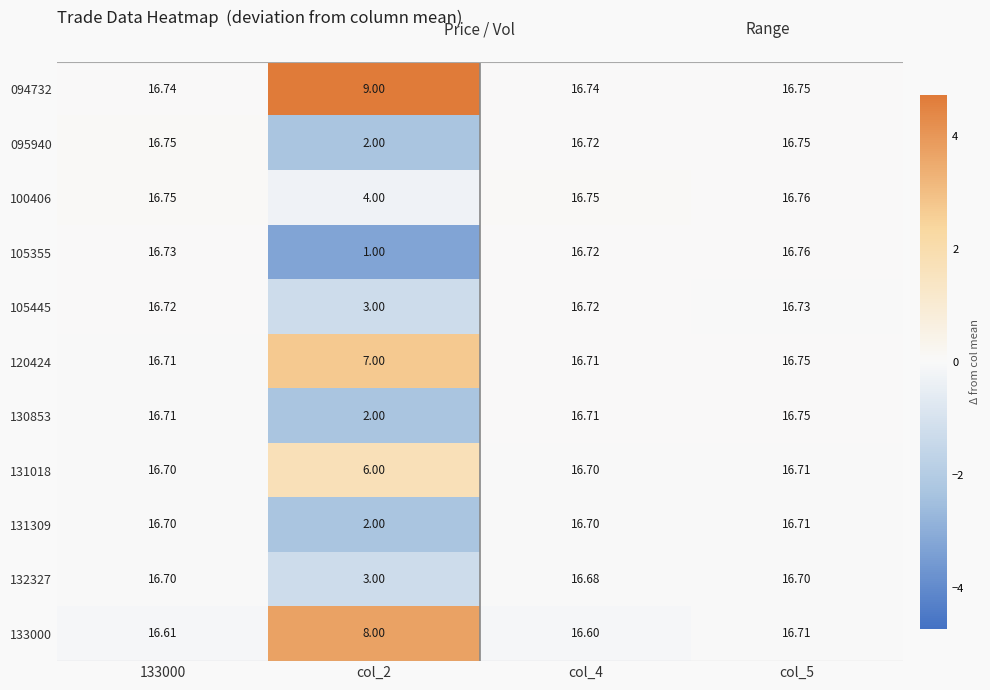

Is the value of 095940 at col_2 greater than the value of 120424 at col_4?

No